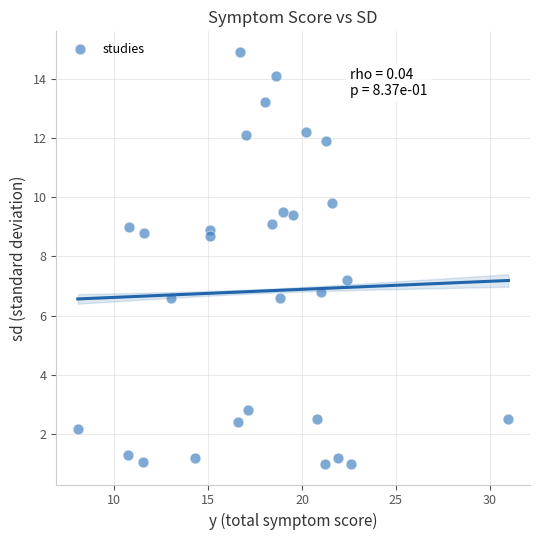

What is the range of Y values (max minus min)?

13.9